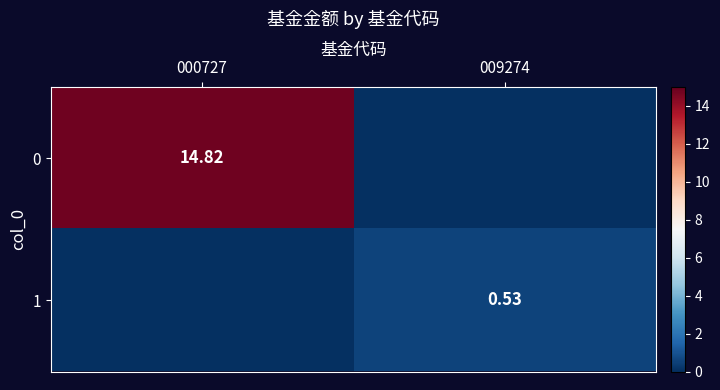

Is it true that 1 equals 0.2 at 000727?

False